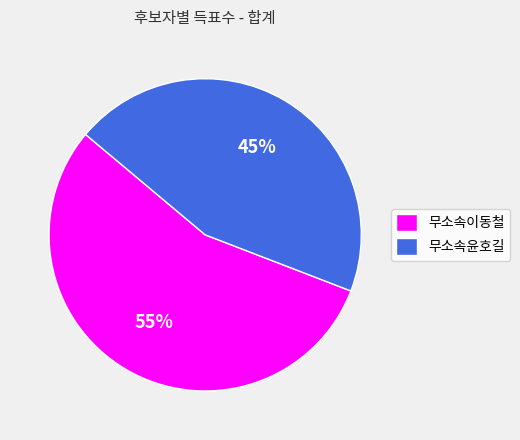

To the nearest percent, what is the average slice percentage?

50%